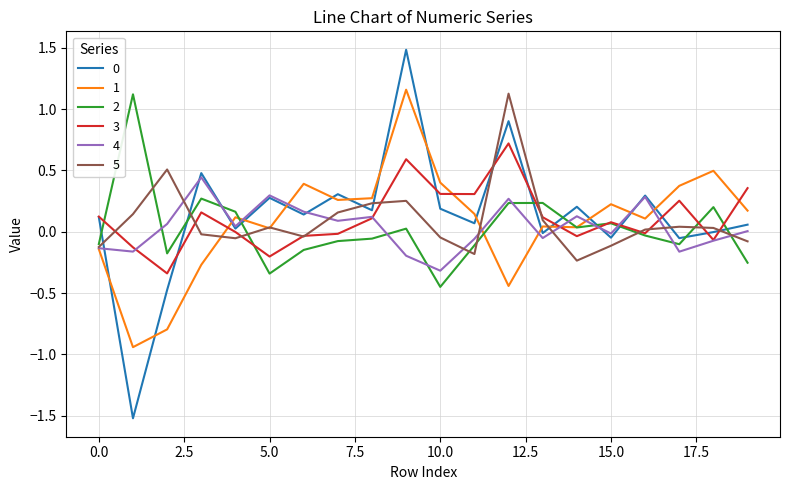

What is the difference between the maximum and minimum values in the 3 series?

1.1